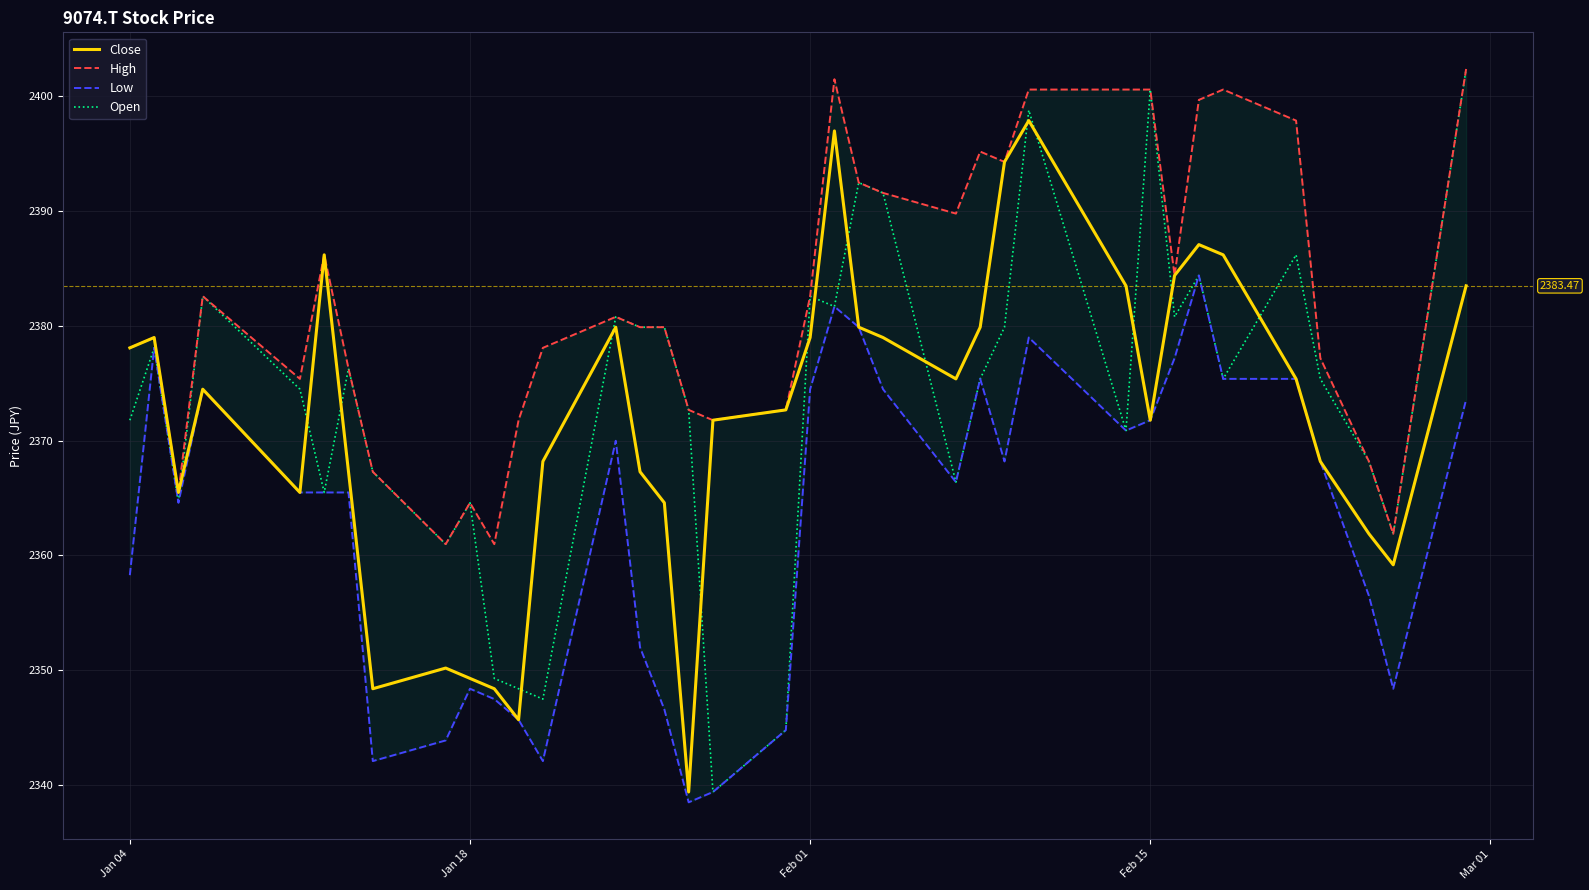

True or false: Open and Close intersect in this chart.

True